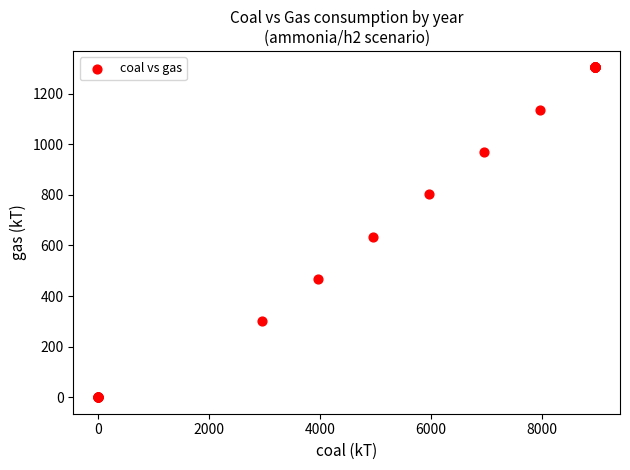

What Y value in the scatter plot is closest to 651?

634.4